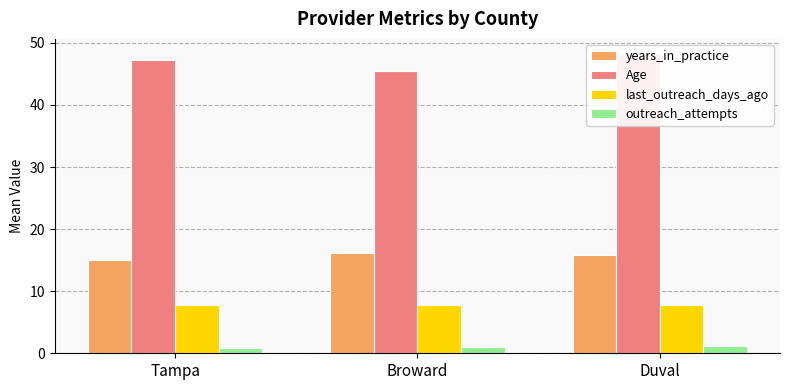

Reading left to right, transcribe all the data shown in this chart.

years_in_practice: Tampa=15.0	Broward=16.2	Duval=15.8
Age: Tampa=47.3	Broward=45.4	Duval=48.2
last_outreach_days_ago: Tampa=7.8	Broward=7.8	Duval=7.7
outreach_attempts: Tampa=0.9	Broward=0.9	Duval=1.2